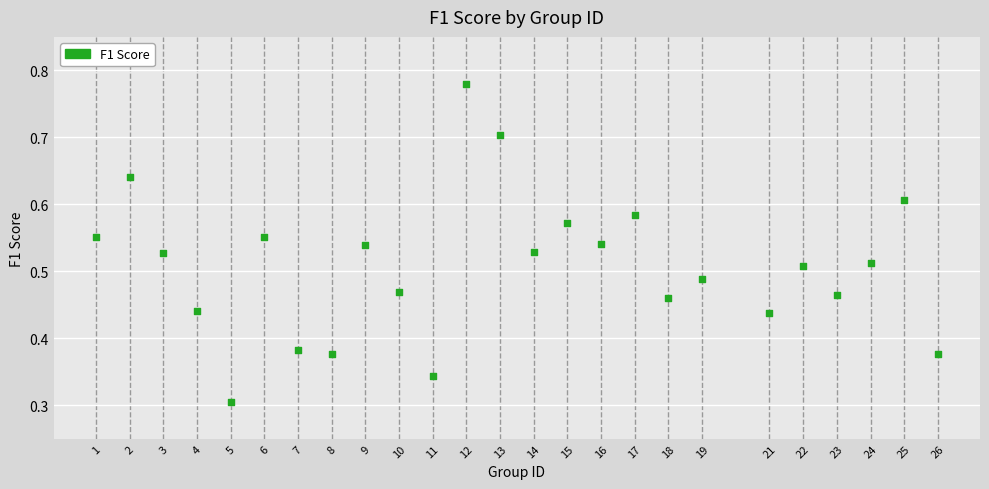

What is the range of X values (max minus min)?

25.0